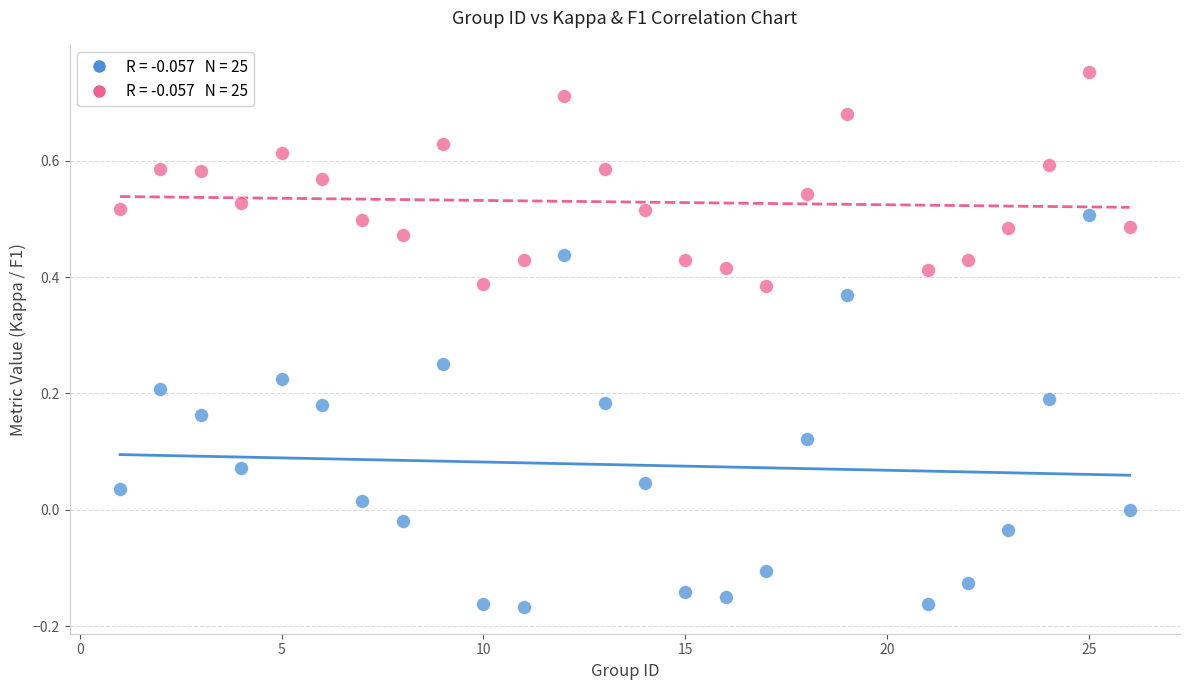

Across all data points, what is the range of Y values (max minus min)?

0.9